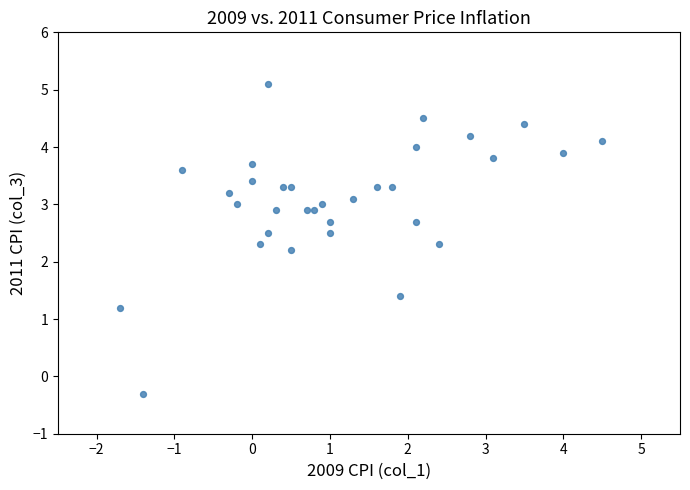

What Y value in the scatter plot is closest to 2?

2.2